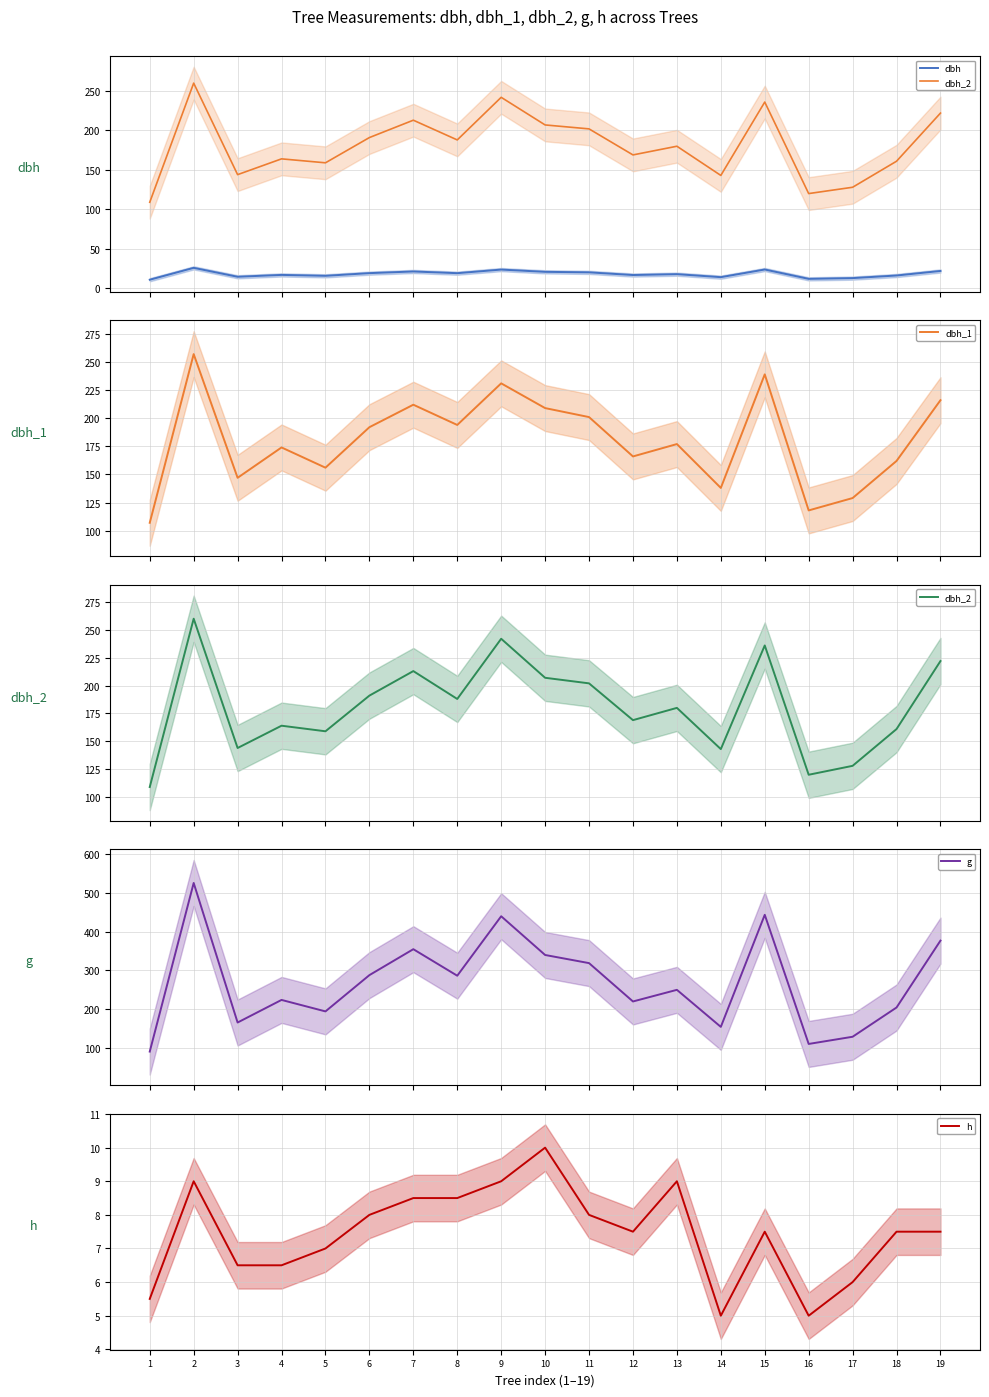

What is the difference between the second highest and minimum values in the dbh series?

12.9